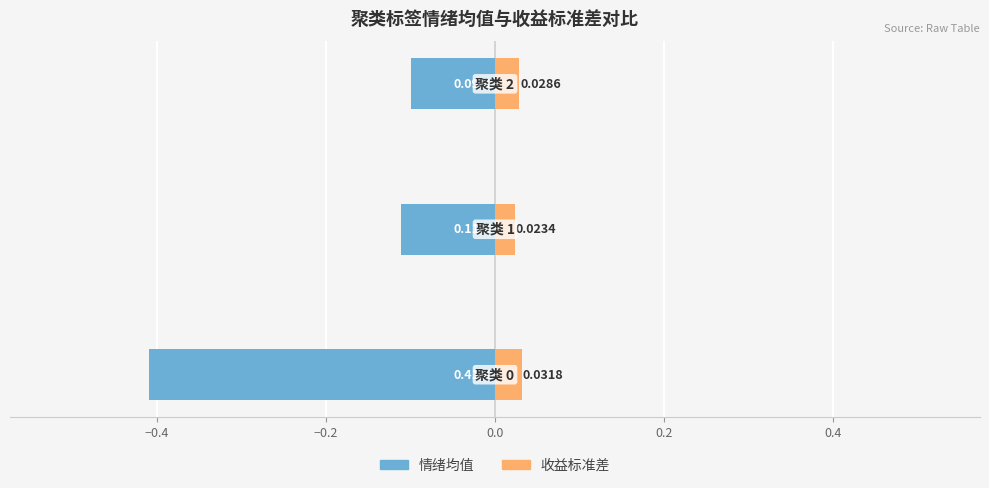

What is the difference between the maximum and minimum values in the 情绪均值 series?

0.3